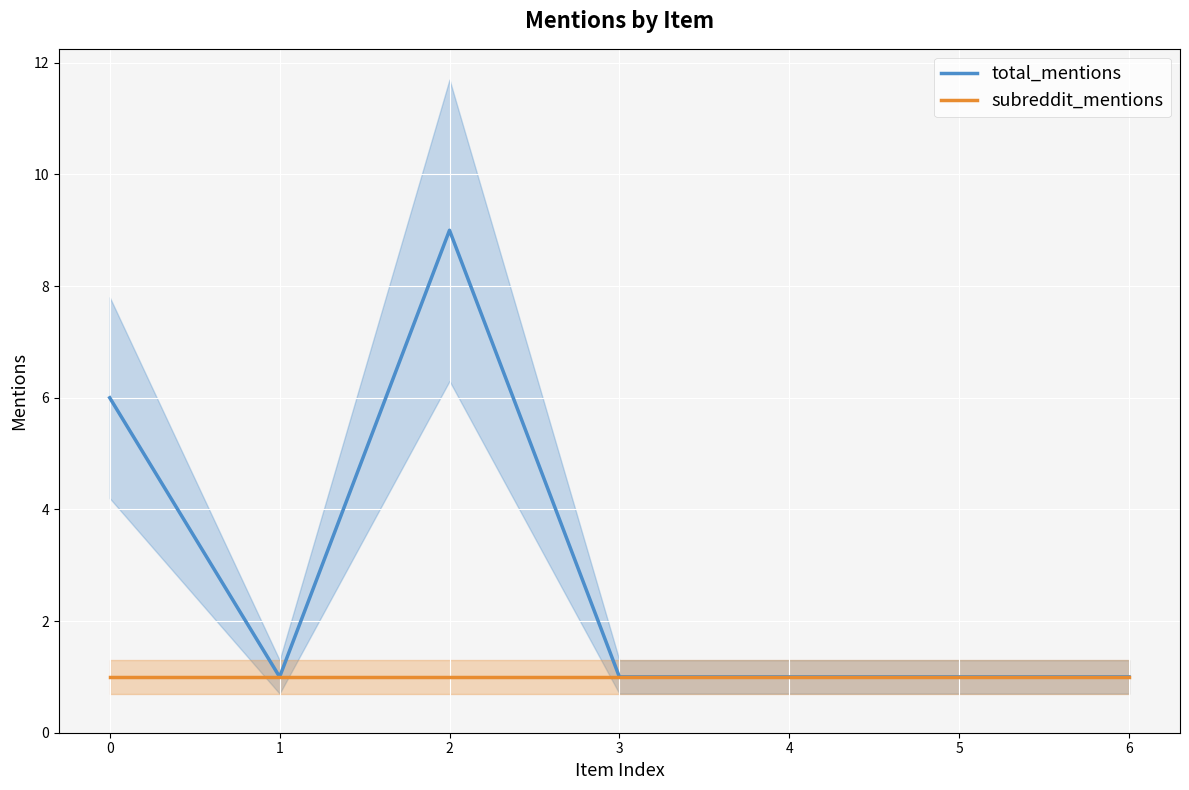

Which series has the widest spread of values?

total_mentions